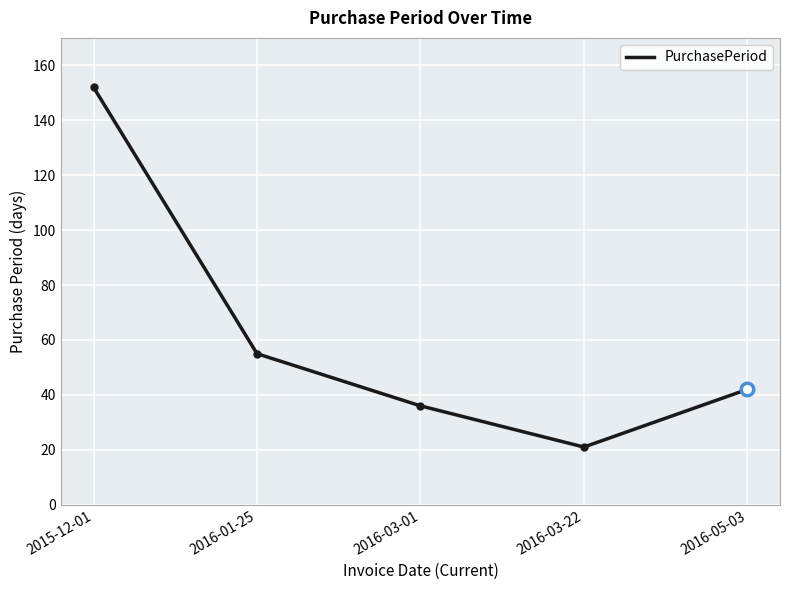

Between 2016-03-22 and 2016-05-03, which is larger?

2016-05-03